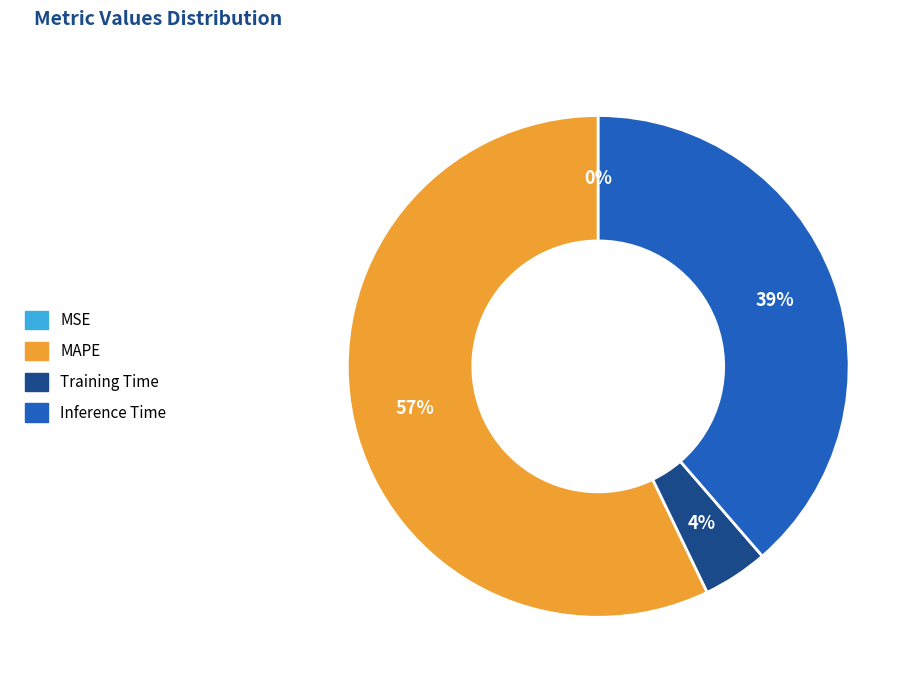

To the nearest percent, what is the difference between the largest and smallest slice percentages?

57%